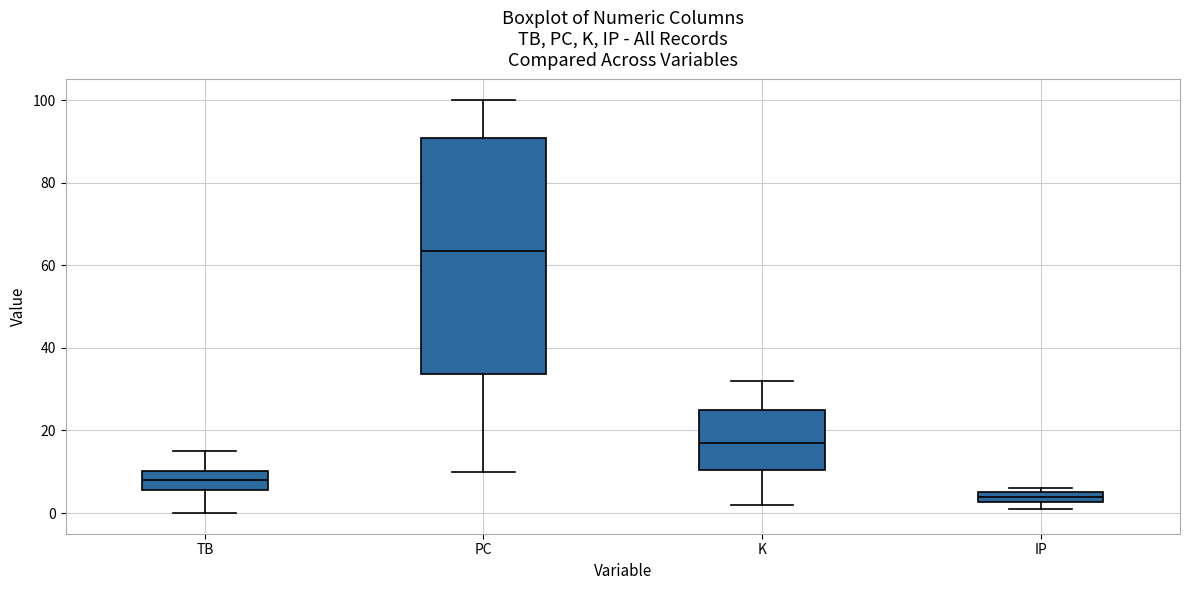

Where is the upper edge of the box for IP on the y-axis? The values are not printed on the chart, so give them approximately, as read against the axis.

6